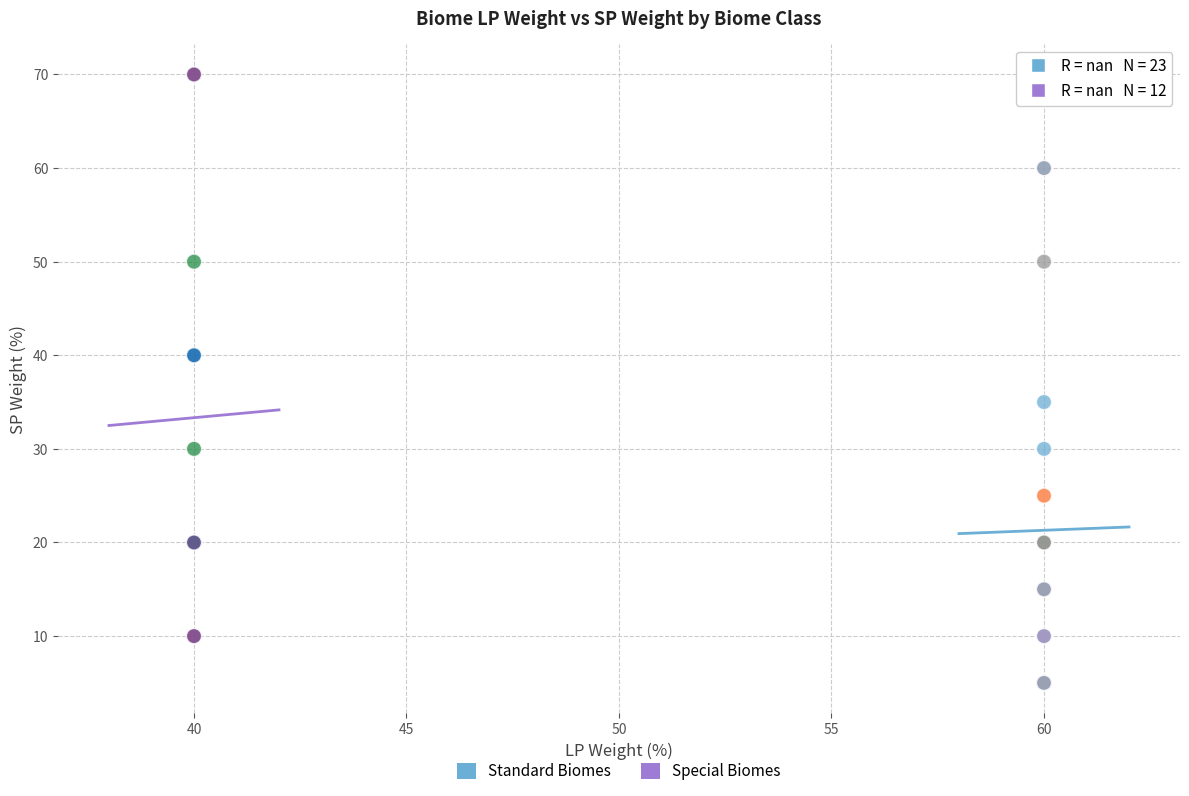

Which series reaches the minimum Y coordinate?

Standard Biomes